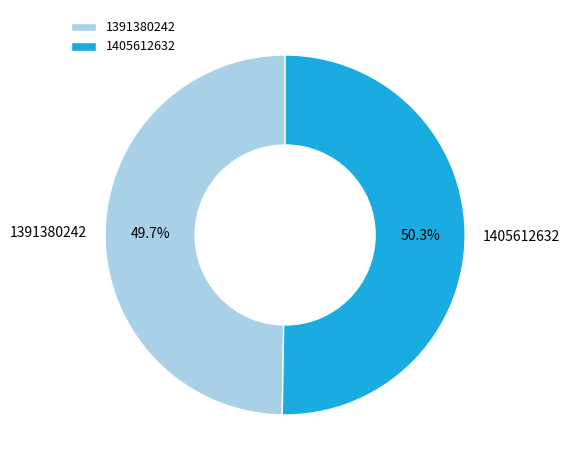

How much of the chart is everything except 1391380242?

50.3%